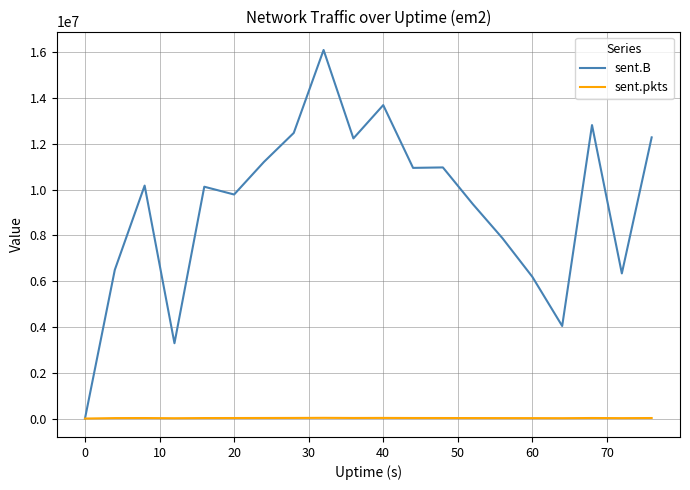

List the series in order of their overall mean, highest first.

sent.B, sent.pkts